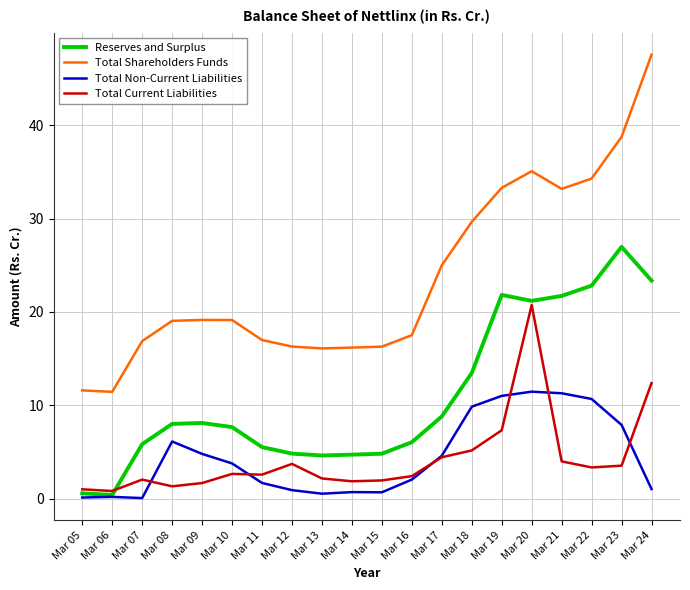

True or false: Total Non-Current Liabilities and Total Current Liabilities intersect in this chart.

True